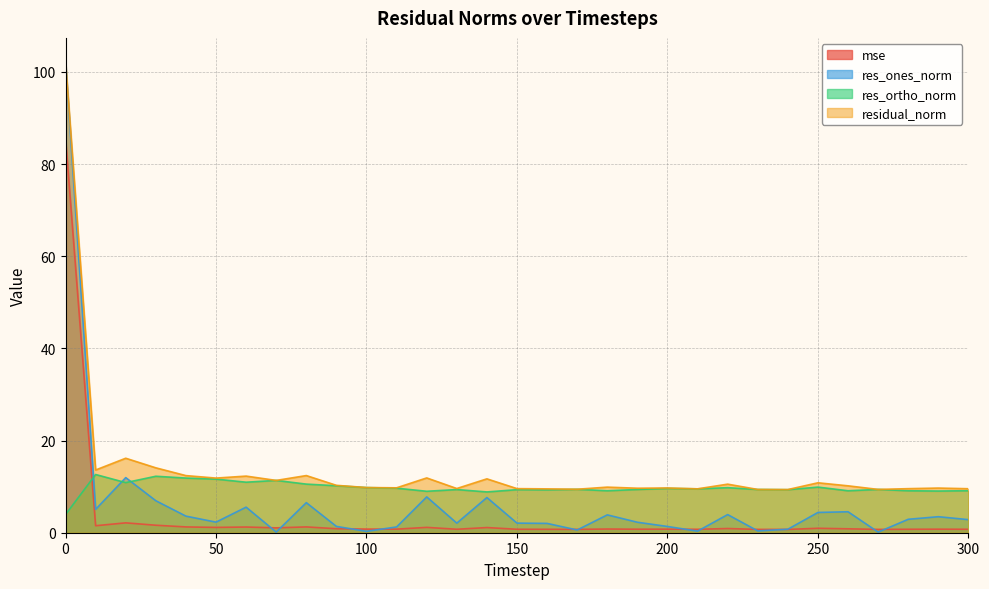

What is the total value across all series at 260?

24.7